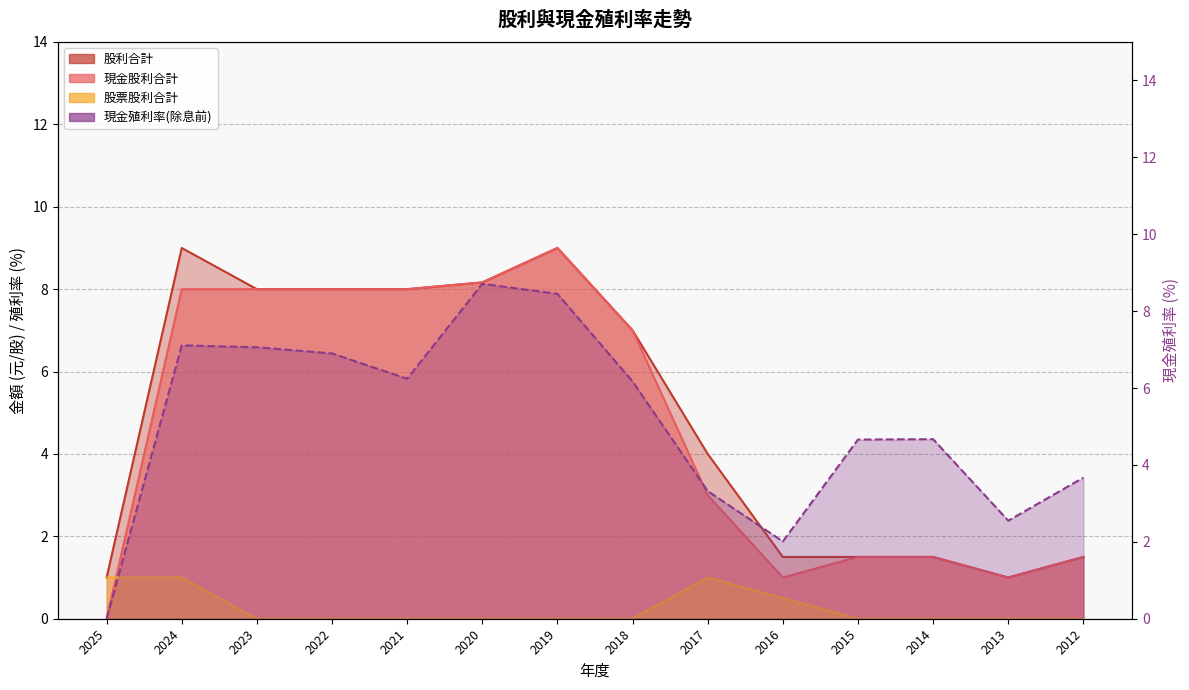

Rank the categories by 現金殖利率(除息前) value from lowest to highest.

2025, 2016, 2013, 2017, 2012, 2015, 2014, 2018, 2021, 2022, 2023, 2024, 2019, 2020